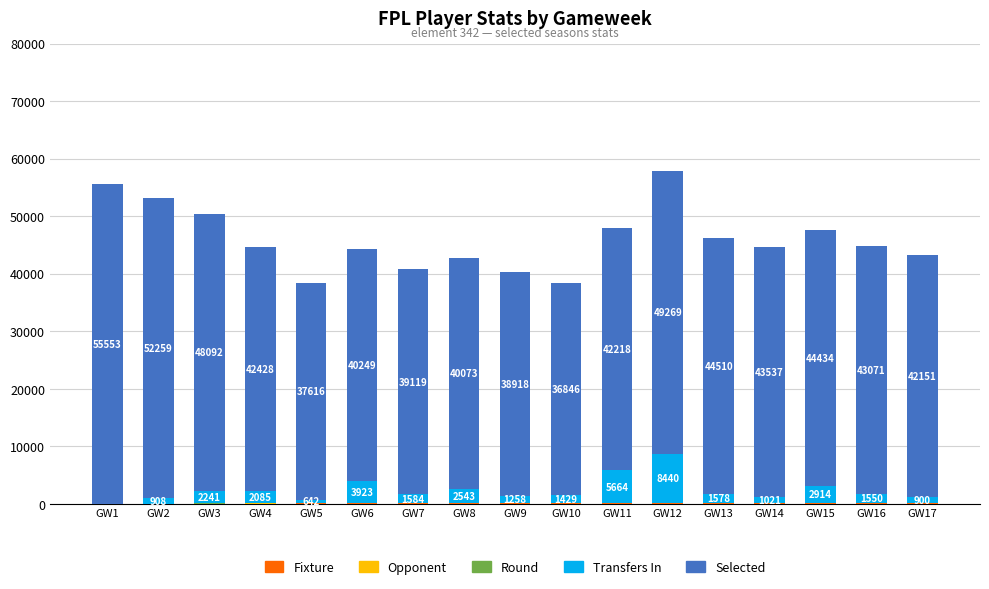

The value of Round at GW3 is 5. True or false?

False